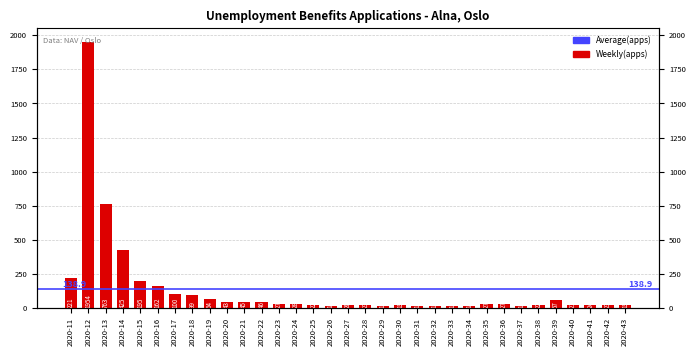

Reading right to left, what are all the values shown in this chart?

2020-43=19	2020-42=23	2020-41=24	2020-40=21	2020-39=57	2020-38=22	2020-37=16	2020-36=27	2020-35=27	2020-34=14	2020-33=17	2020-32=17	2020-31=12	2020-30=19	2020-29=17	2020-28=23	2020-27=20	2020-26=14	2020-25=22	2020-24=28	2020-23=27	2020-22=46	2020-21=45	2020-20=43	2020-19=64	2020-18=99	2020-17=100	2020-16=162	2020-15=195	2020-14=425	2020-13=763	2020-12=1954	2020-11=221